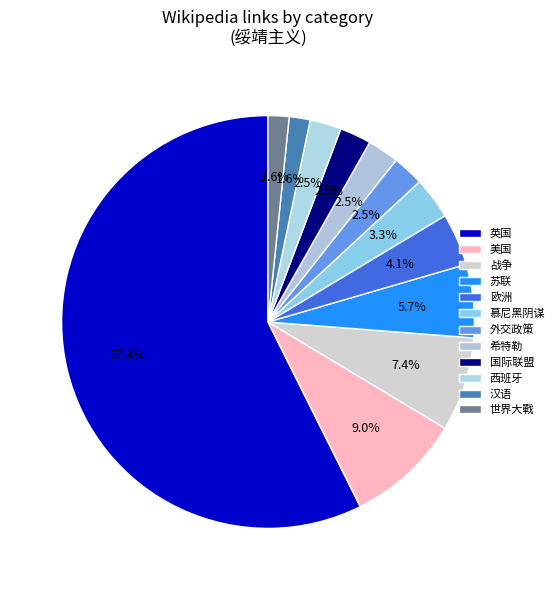

How many slices are in this pie chart?

12